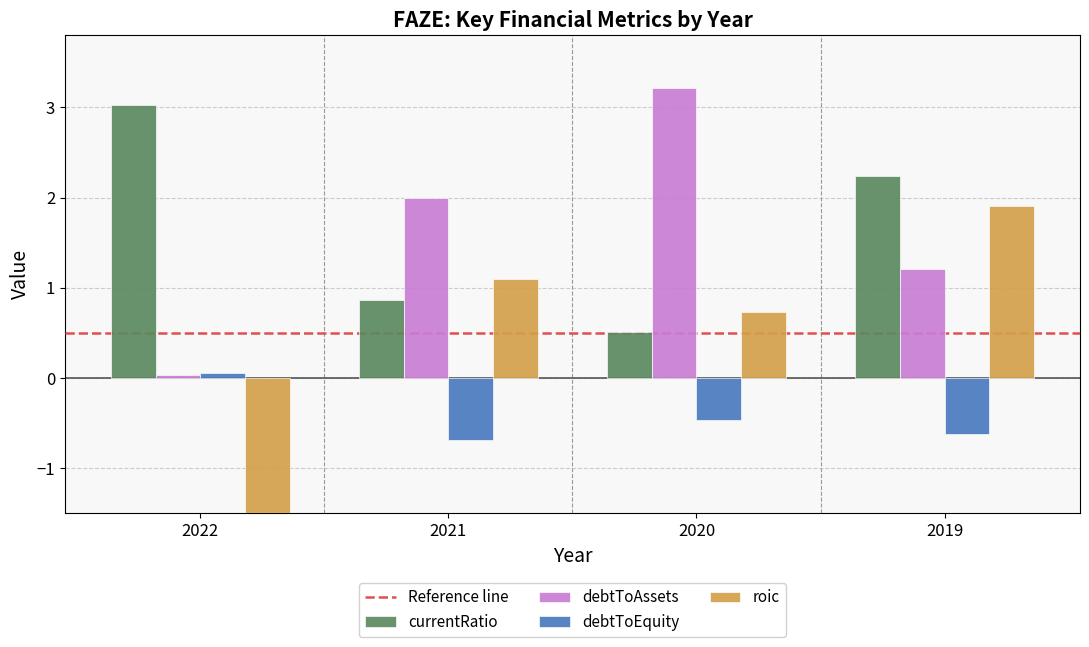

What is the difference between the second highest and minimum values in the debtToAssets series?

2.0